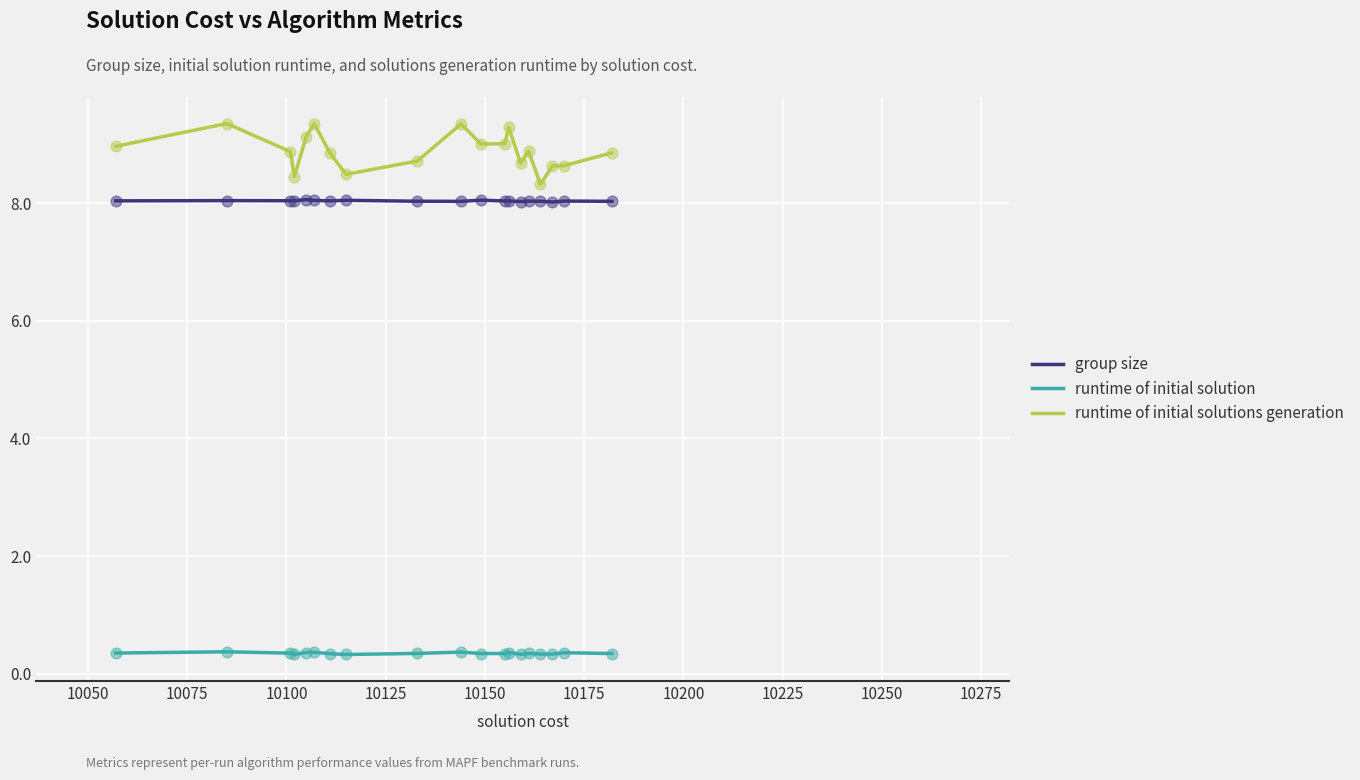

Which series has the largest total across all categories?

runtime of initial solutions generation